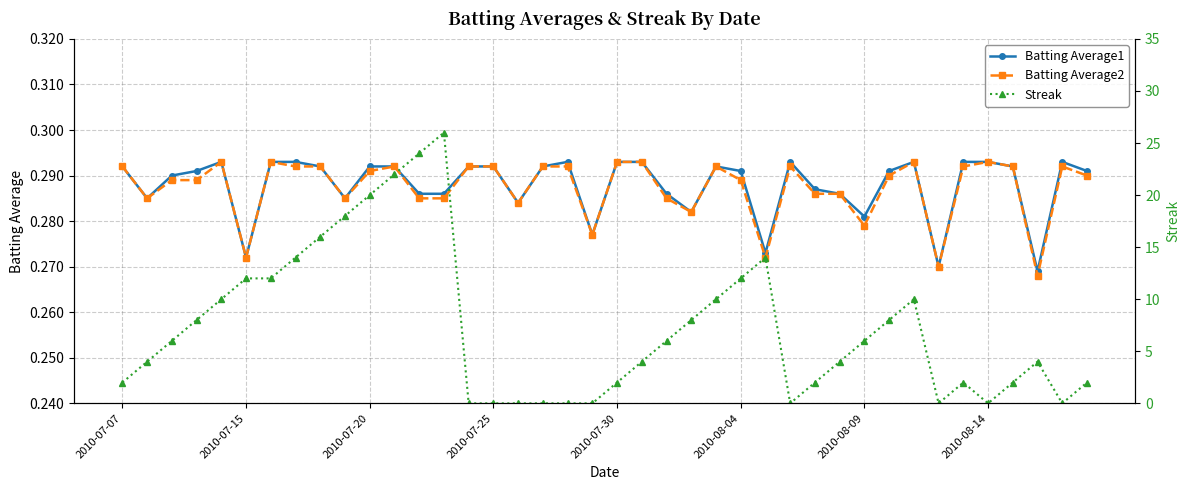

True or false: Batting Average1 and Batting Average2 cross at least once.

False